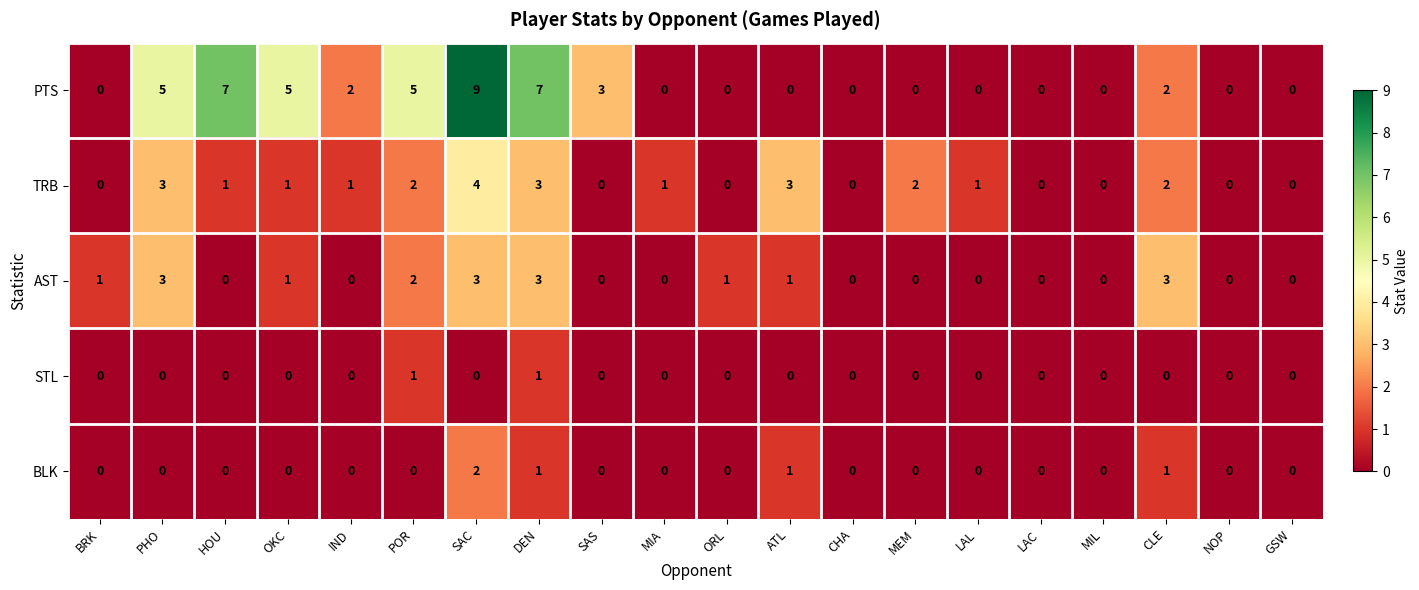

At which category is the sum across all series the highest?

SAC